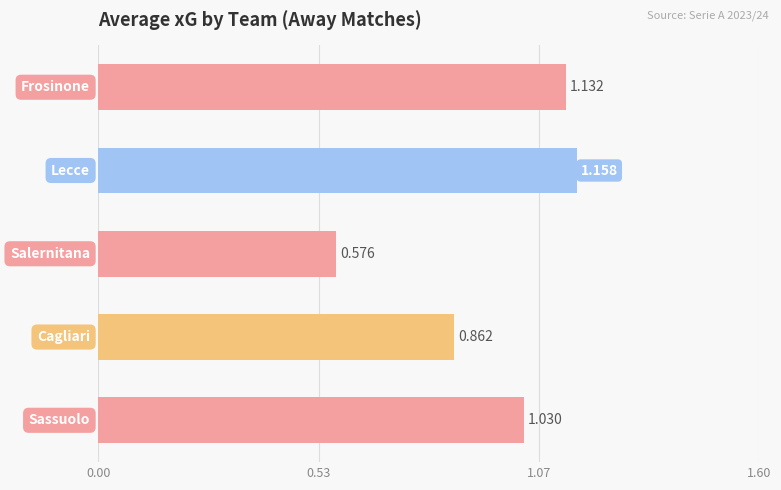

What is the average value?

1.0